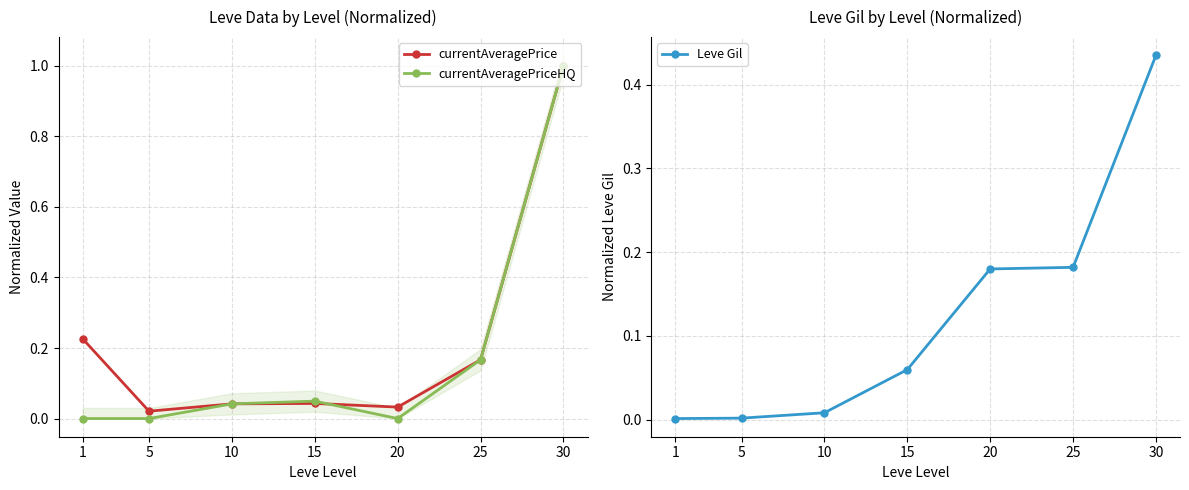

Which series changed the most between 5 and 30?

currentAveragePriceHQ